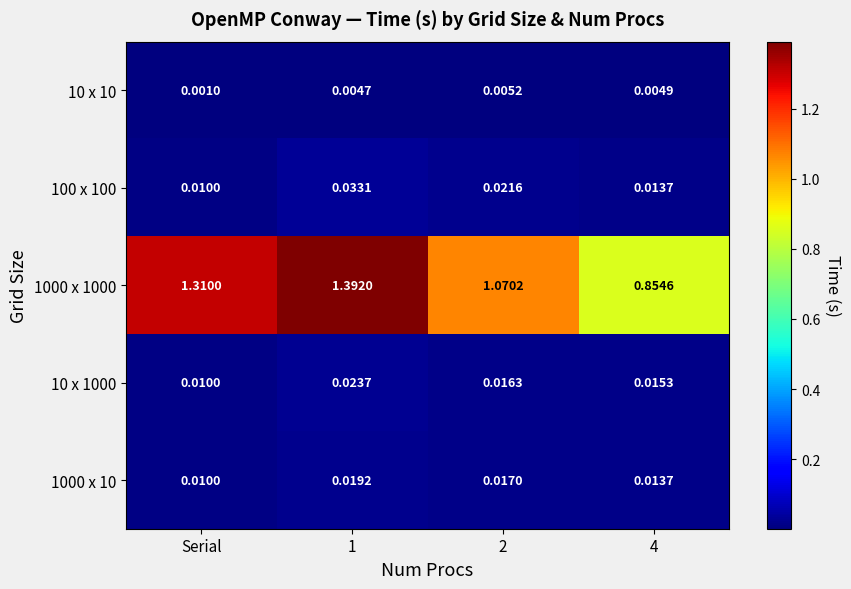

Which category has the lowest value in the 1000 x 10 series?

Serial